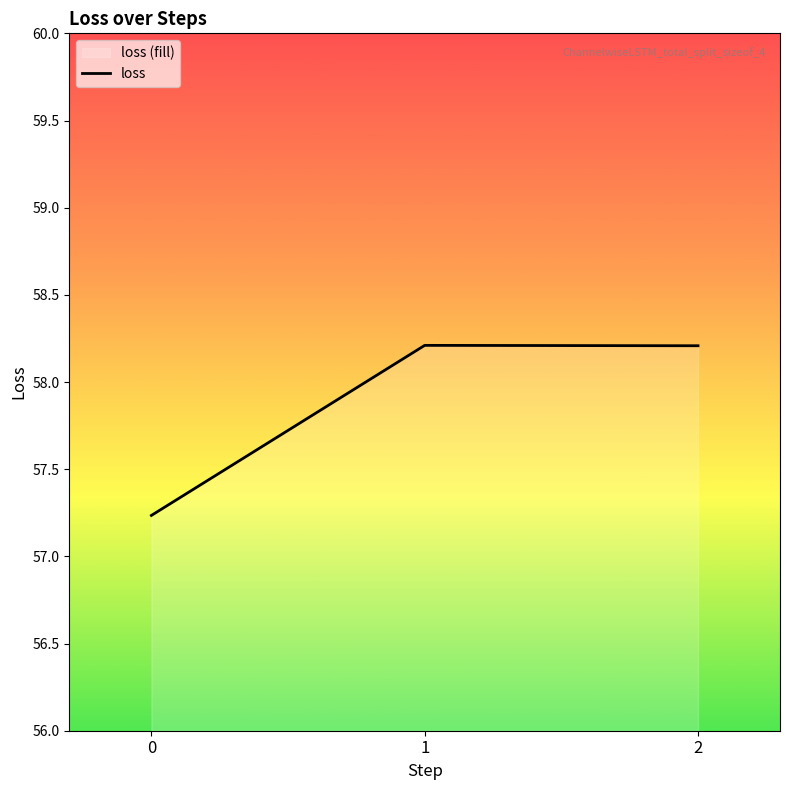

Reading left to right, list all the values displayed in this chart.

57.2	58.2	58.2